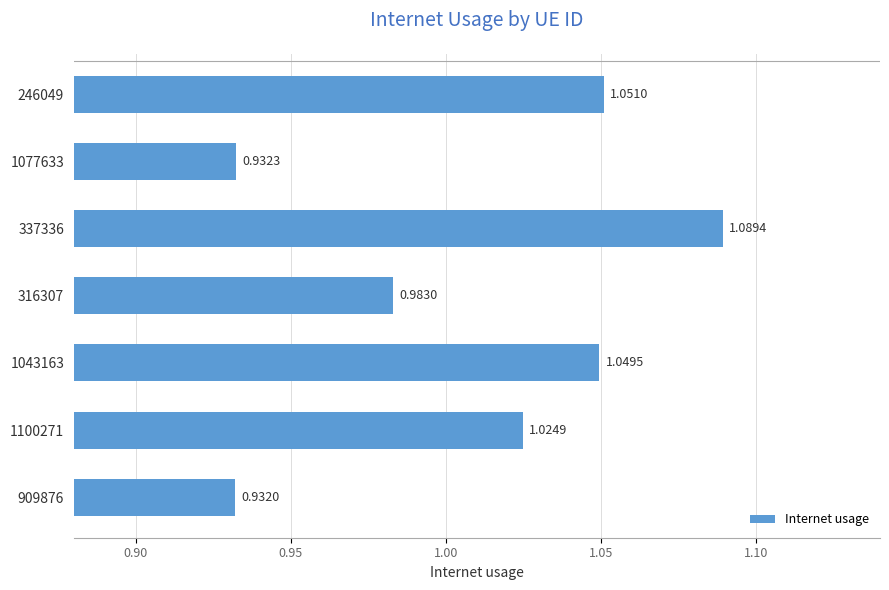

Which category has the highest value across all series?

337336